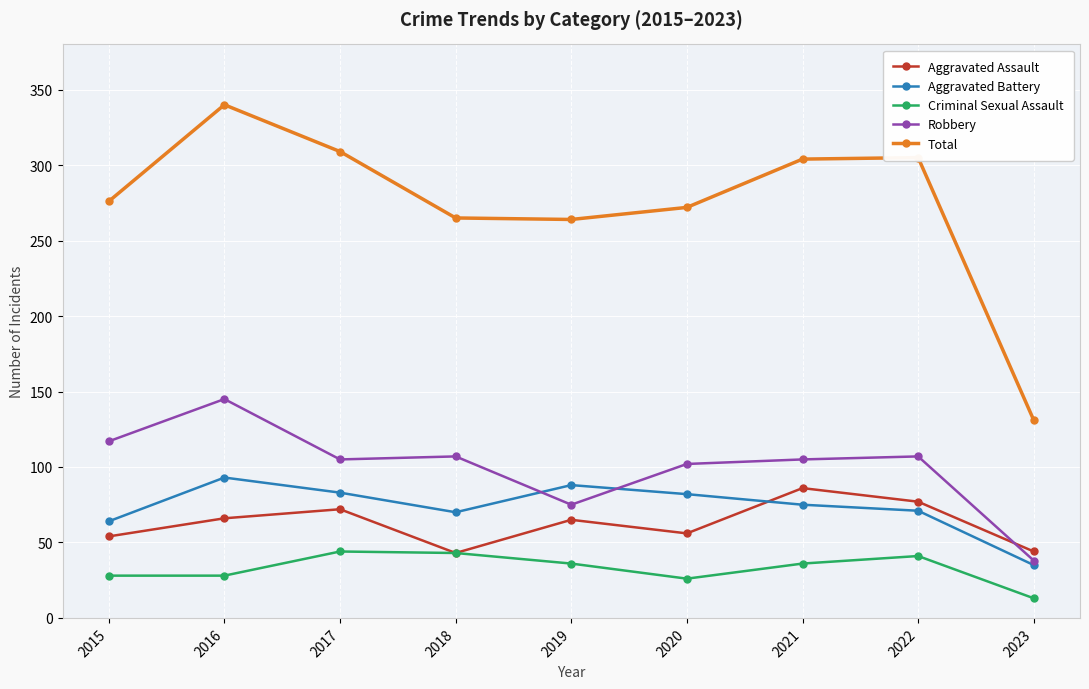

The value of Robbery at 2015 is 117. True or false?

True